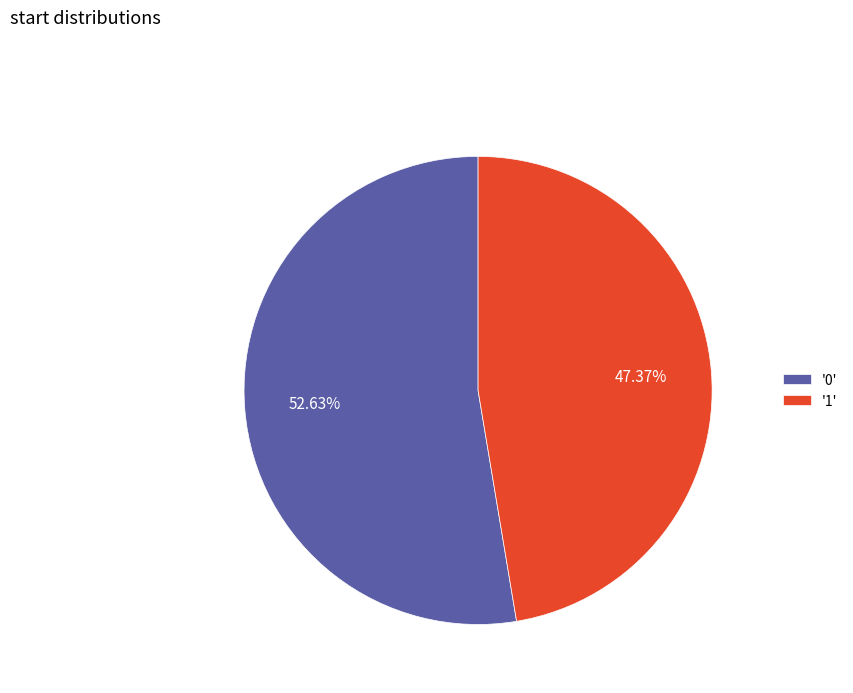

How many slices are in this pie chart?

2